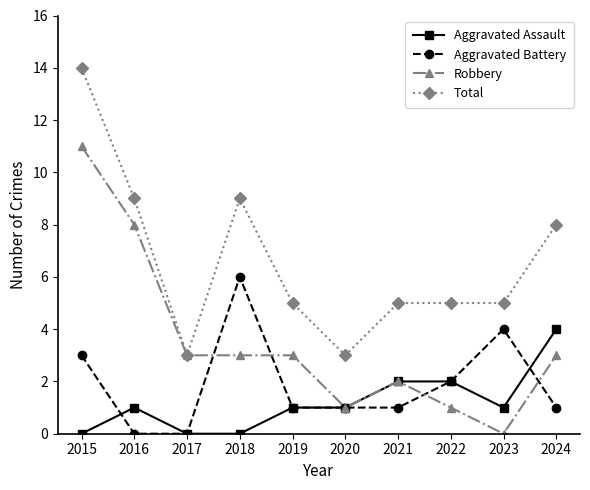

After their last crossing, which series has the higher values: Aggravated Battery or Aggravated Assault?

Aggravated Assault